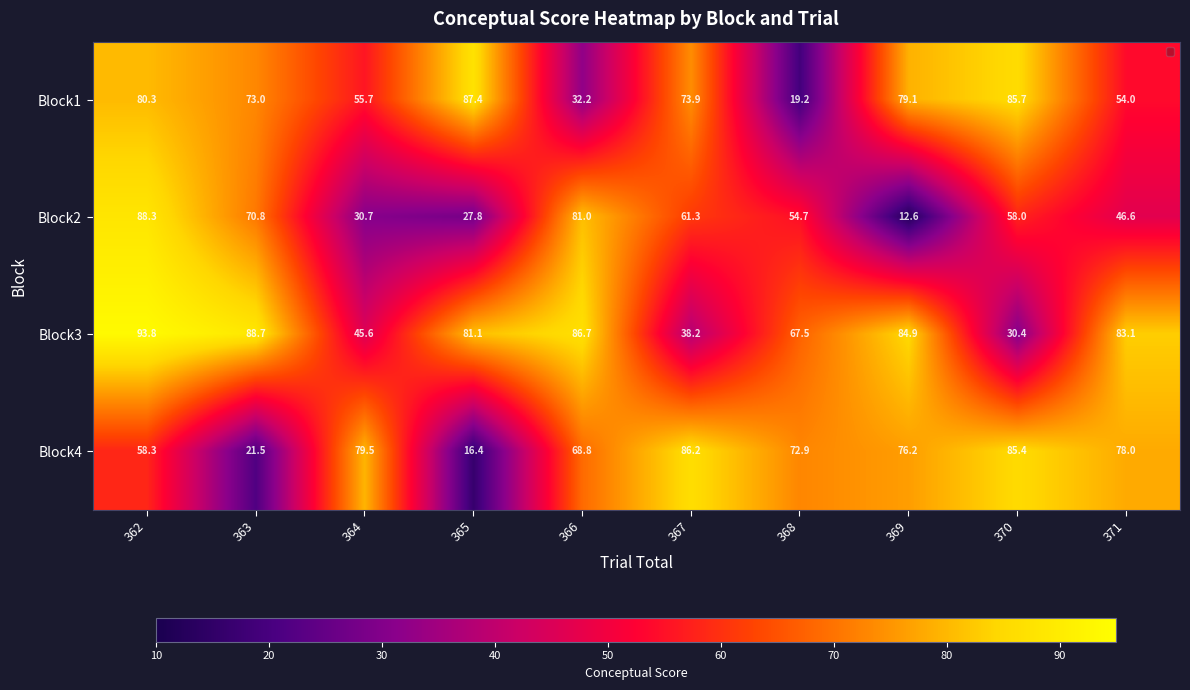

What is the sum of the Block3 values at 362 and 364?

139.4